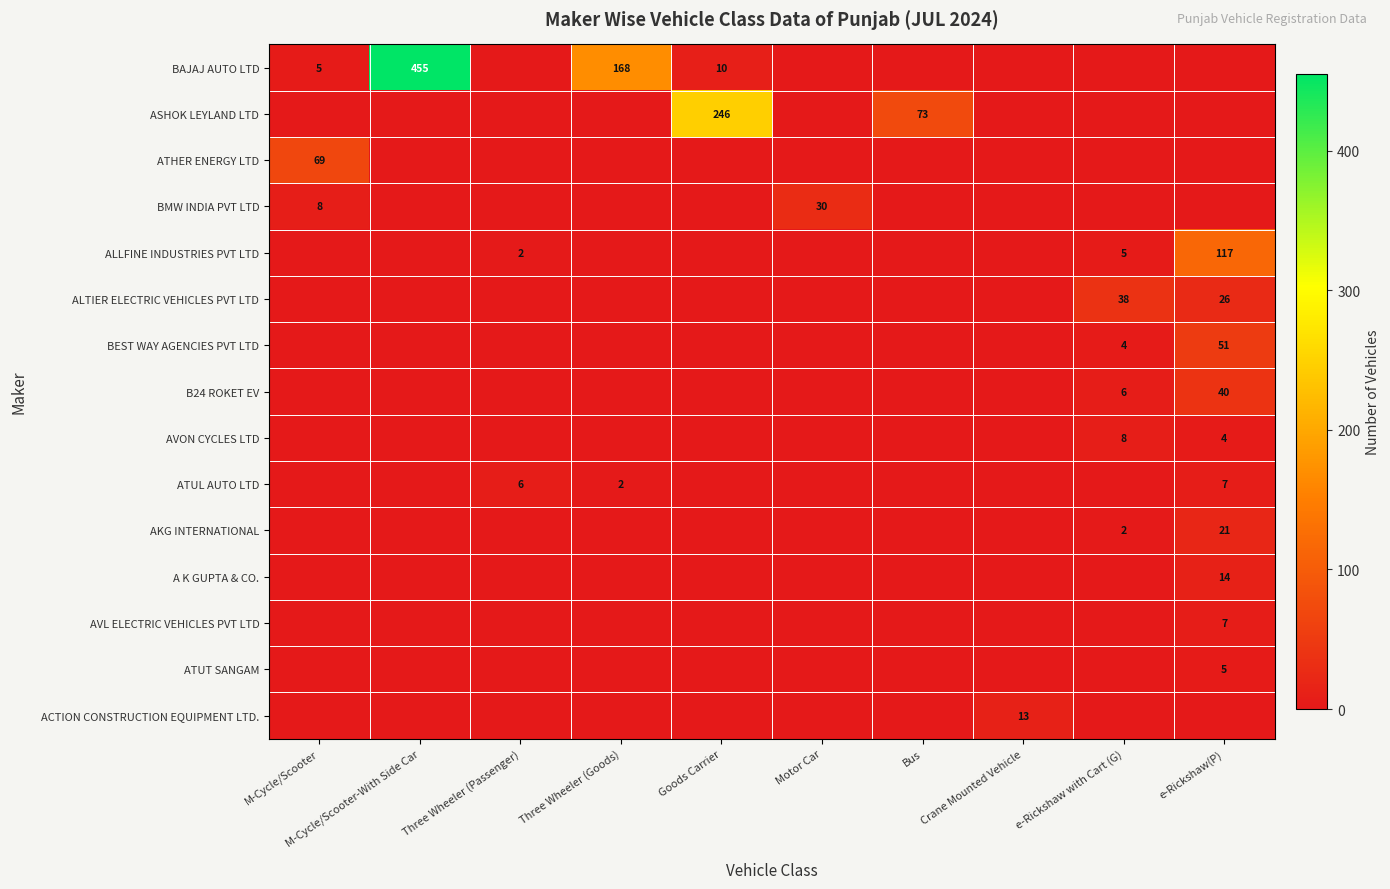

The AVON CYCLES LTD series shows 4 at e-Rickshaw(P). True or false?

True